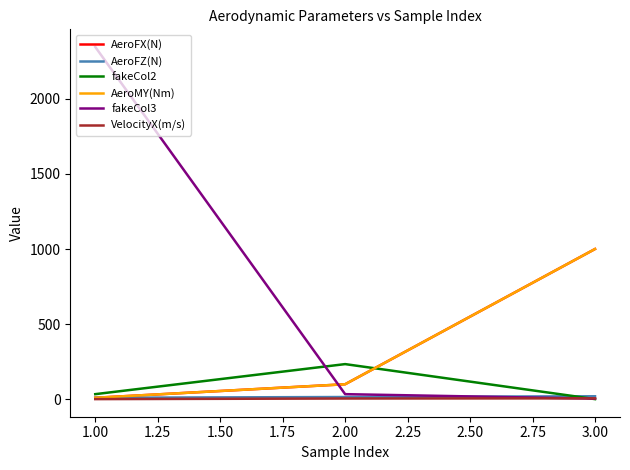

Which series has the largest range (max minus min)?

fakeCol3